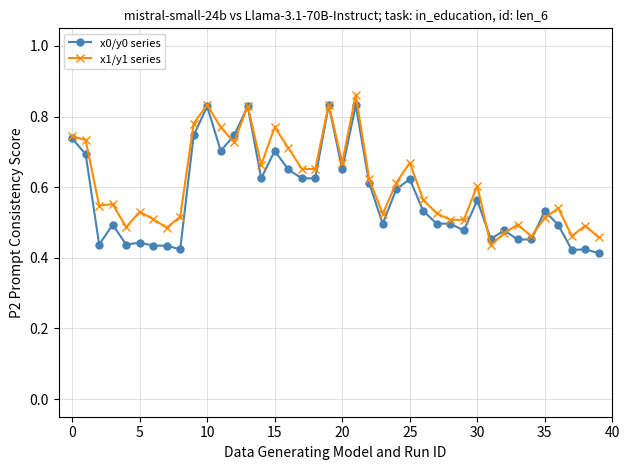

Count the x1/y1 series values in the range 0 to 1.

40